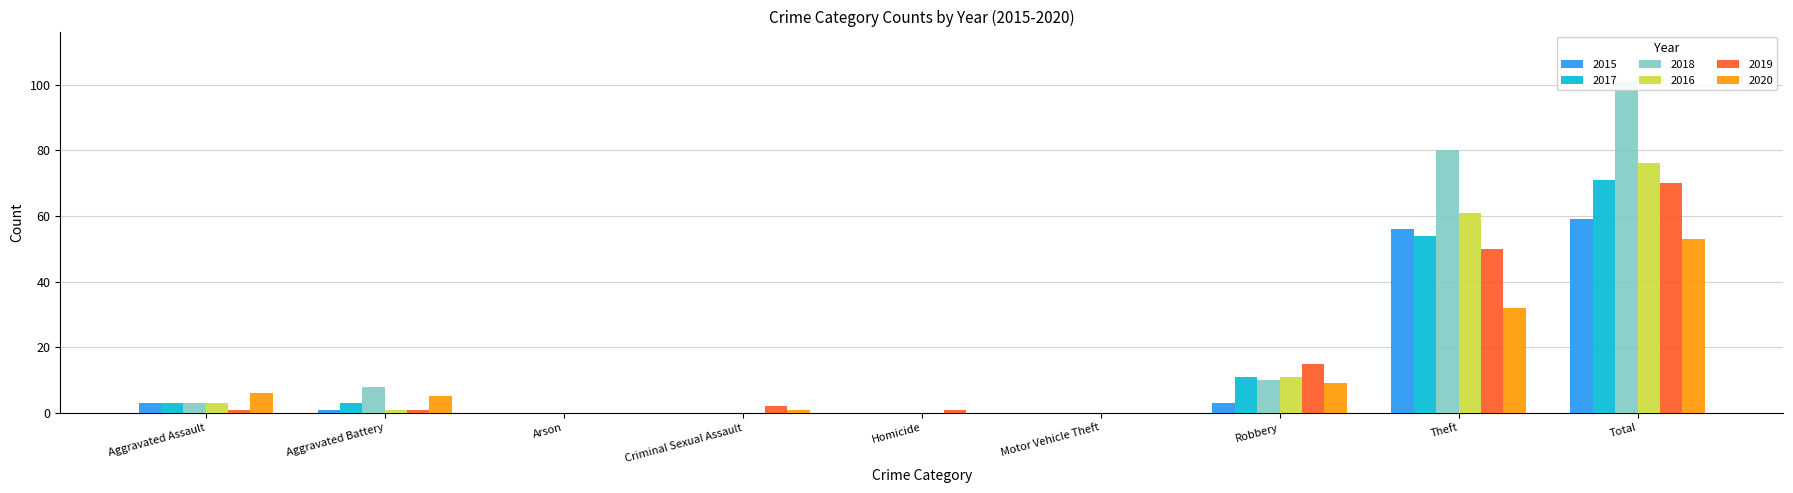

Rank the series by their maximum value, from lowest to highest.

2020, 2015, 2019, 2017, 2016, 2018